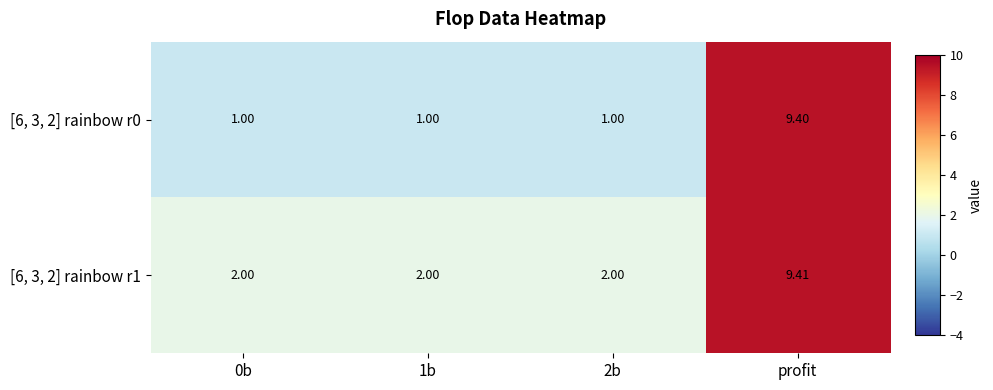

At which category is the sum across all series the highest?

profit